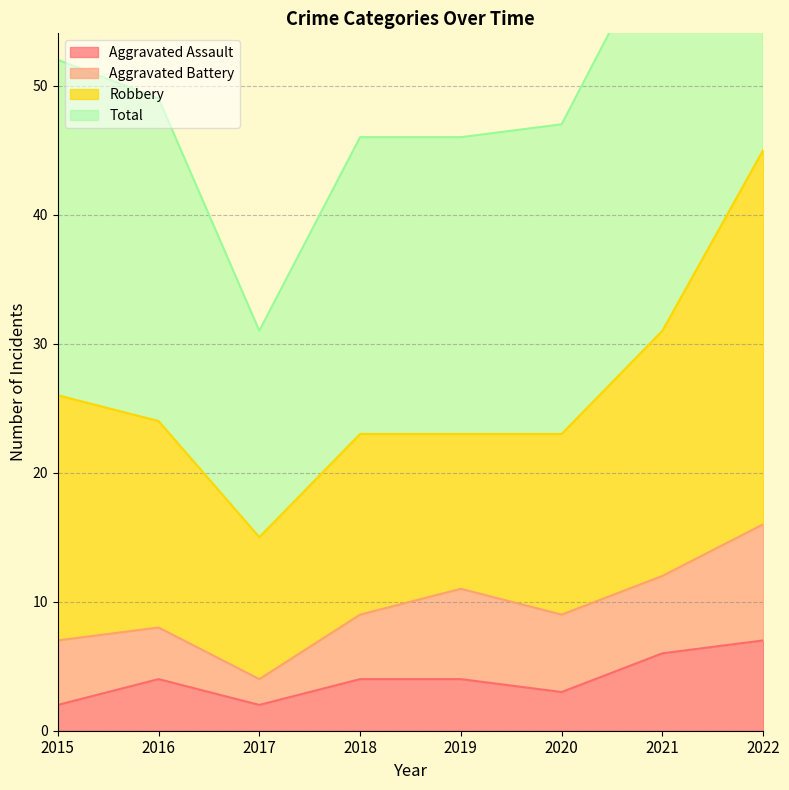

What is the maximum value for Aggravated Assault?

7